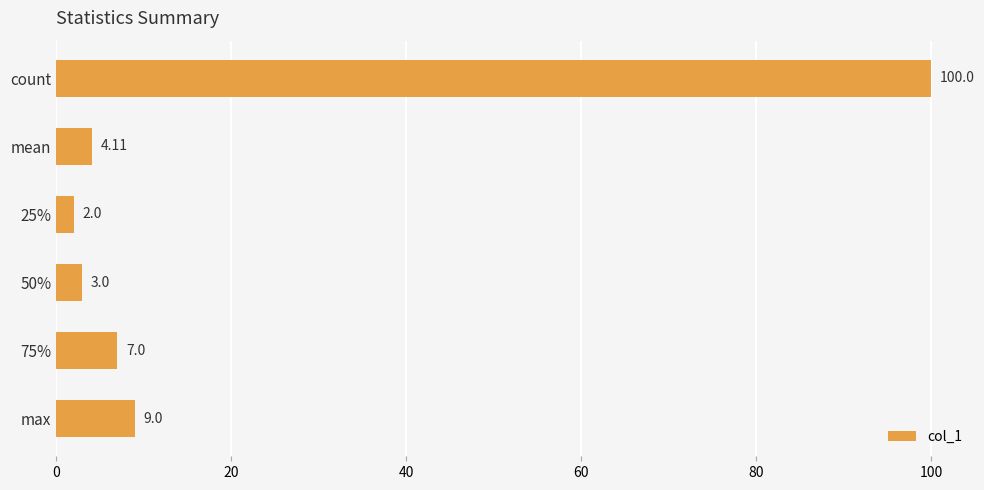

How many data points are less than 7?

3